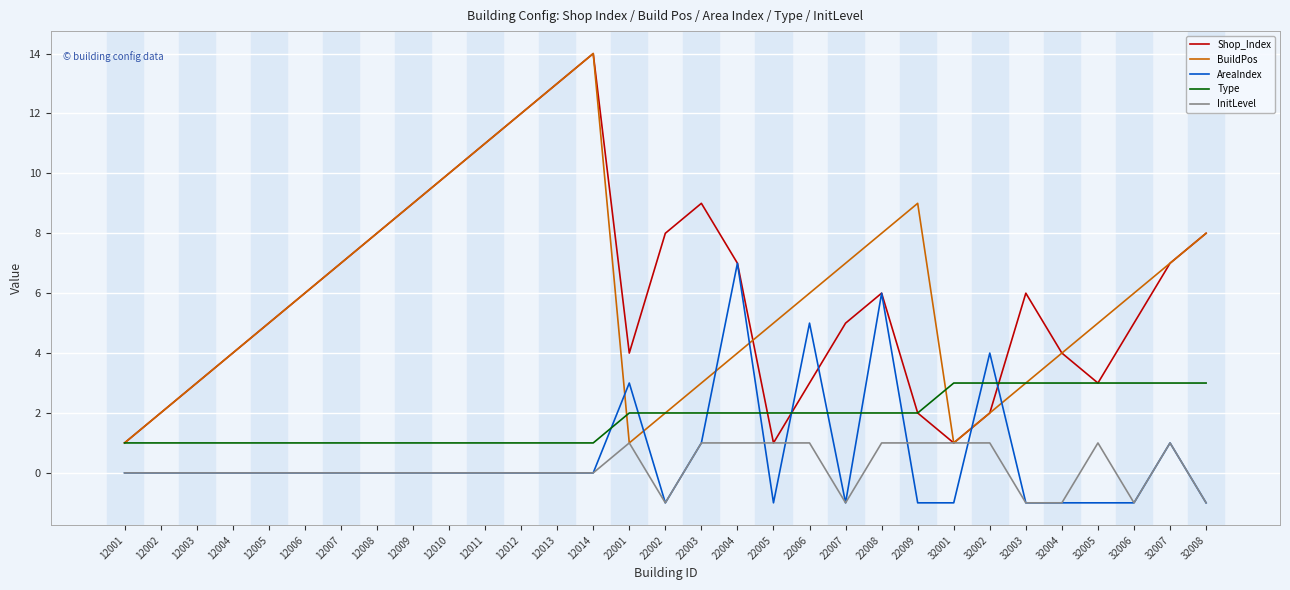

Does the chart display data point markers on the line(s)?

No